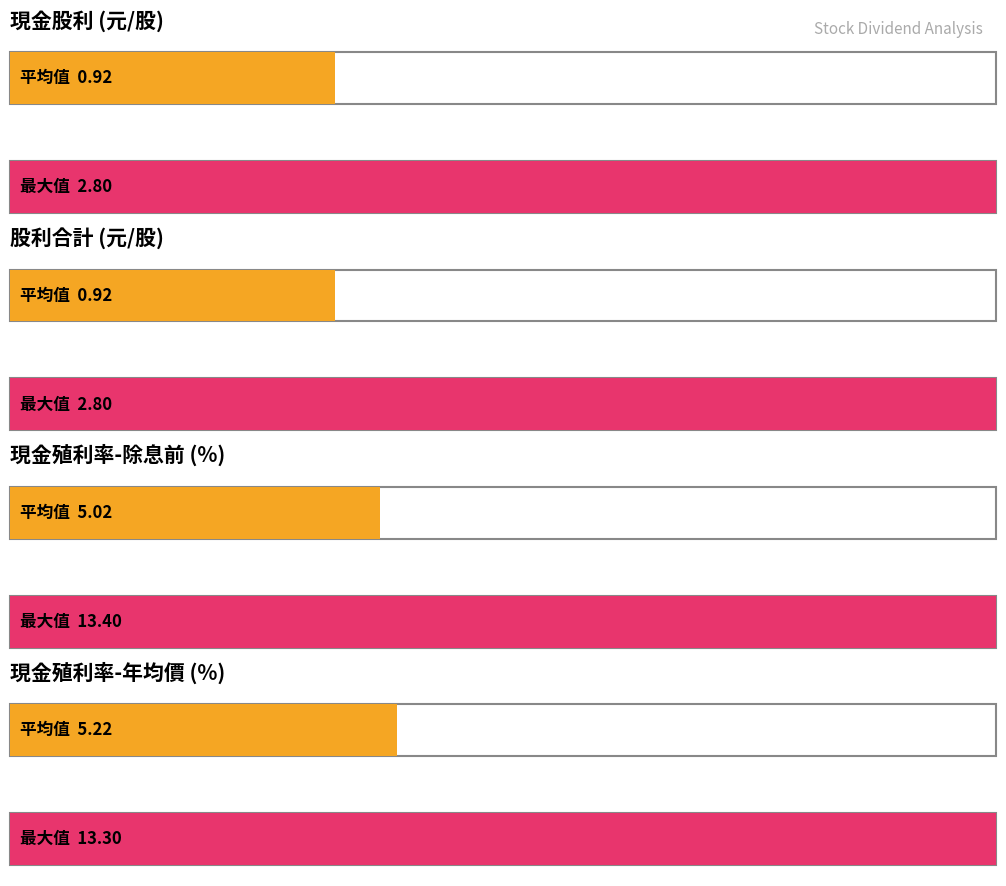

How many distinct data groups are displayed?

2